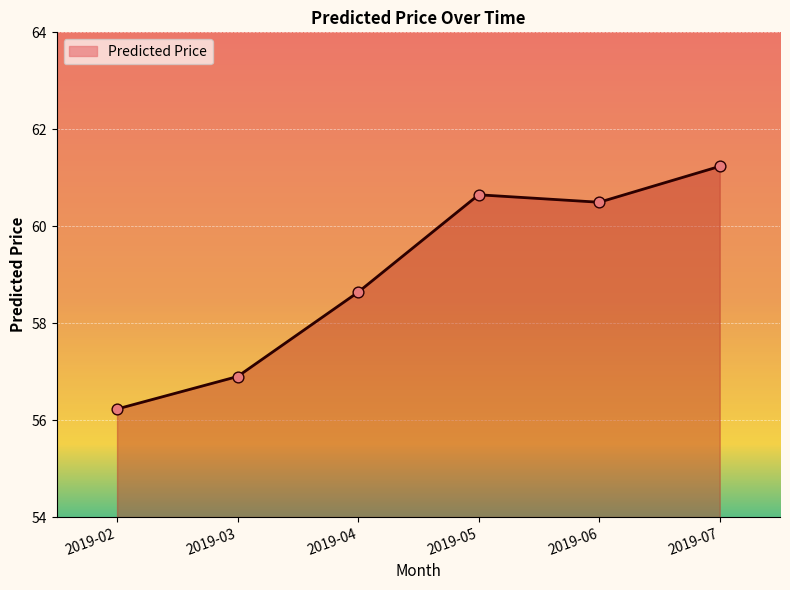

Approximately how many times larger is the value at 2019-03 compared to 2019-06?

0.9